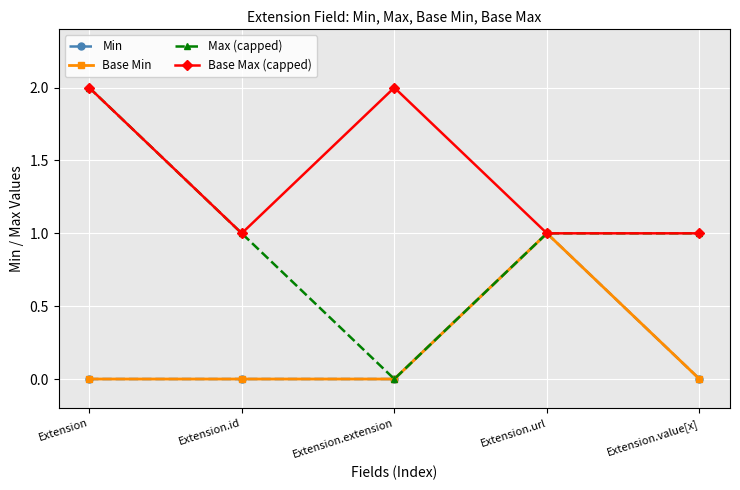

How many interior local peaks does the Min series have?

1